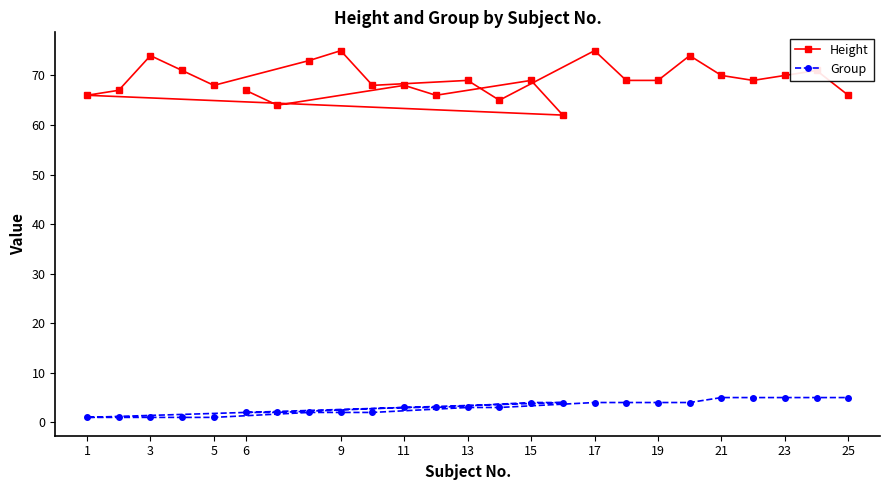

Which series has the largest range (max minus min)?

Height